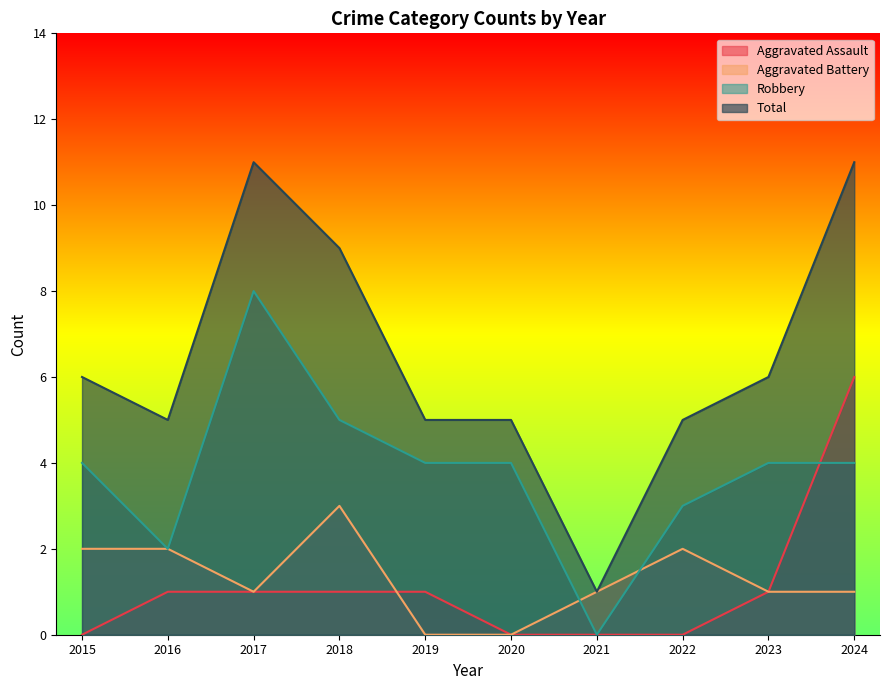

How many Aggravated Battery values are between 1 and 2?

7